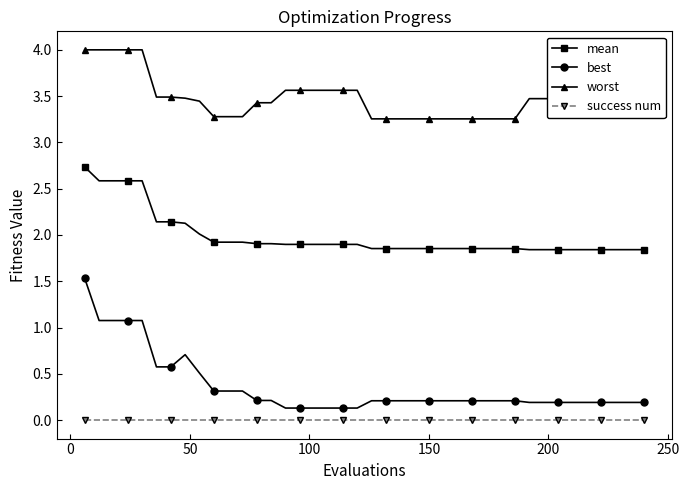

List the series in order of their peak value, lowest first.

success num, best, mean, worst